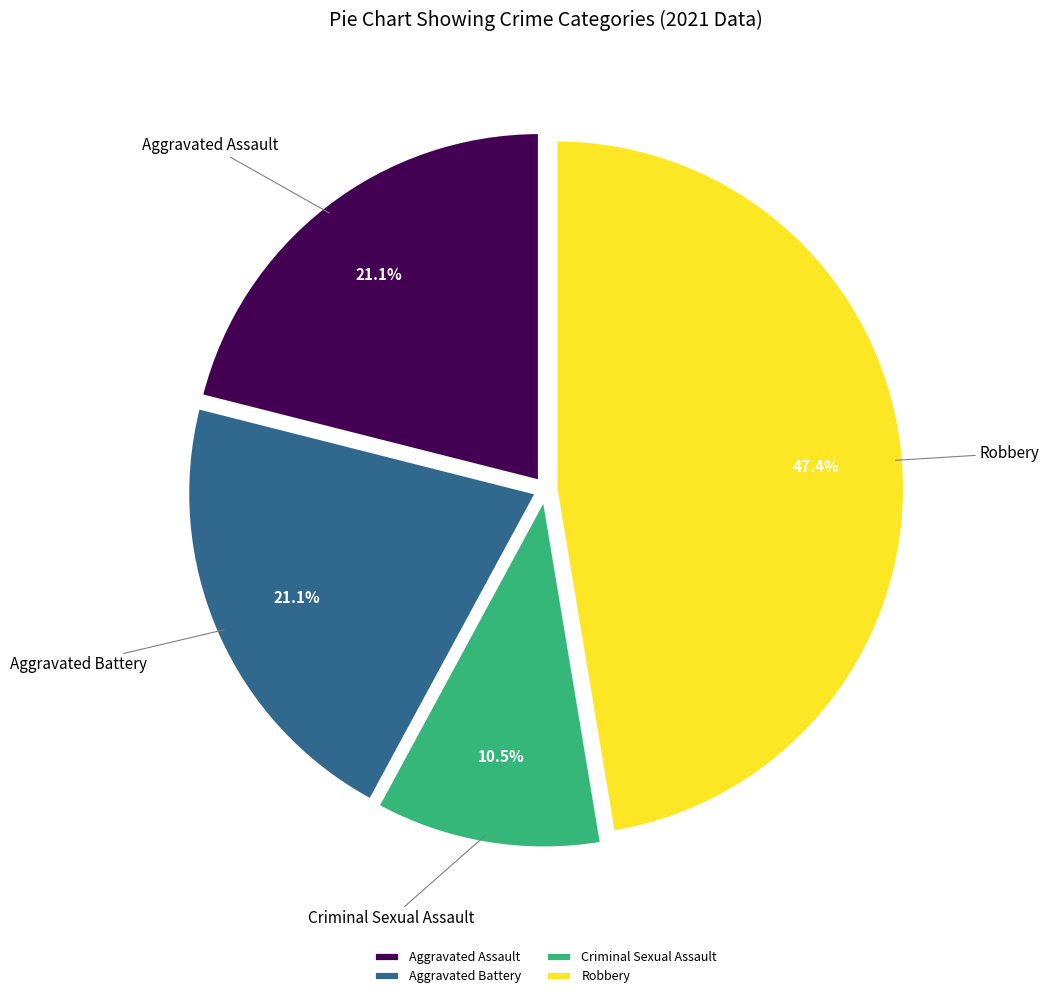

Between Robbery and Aggravated Assault, which is larger?

Robbery